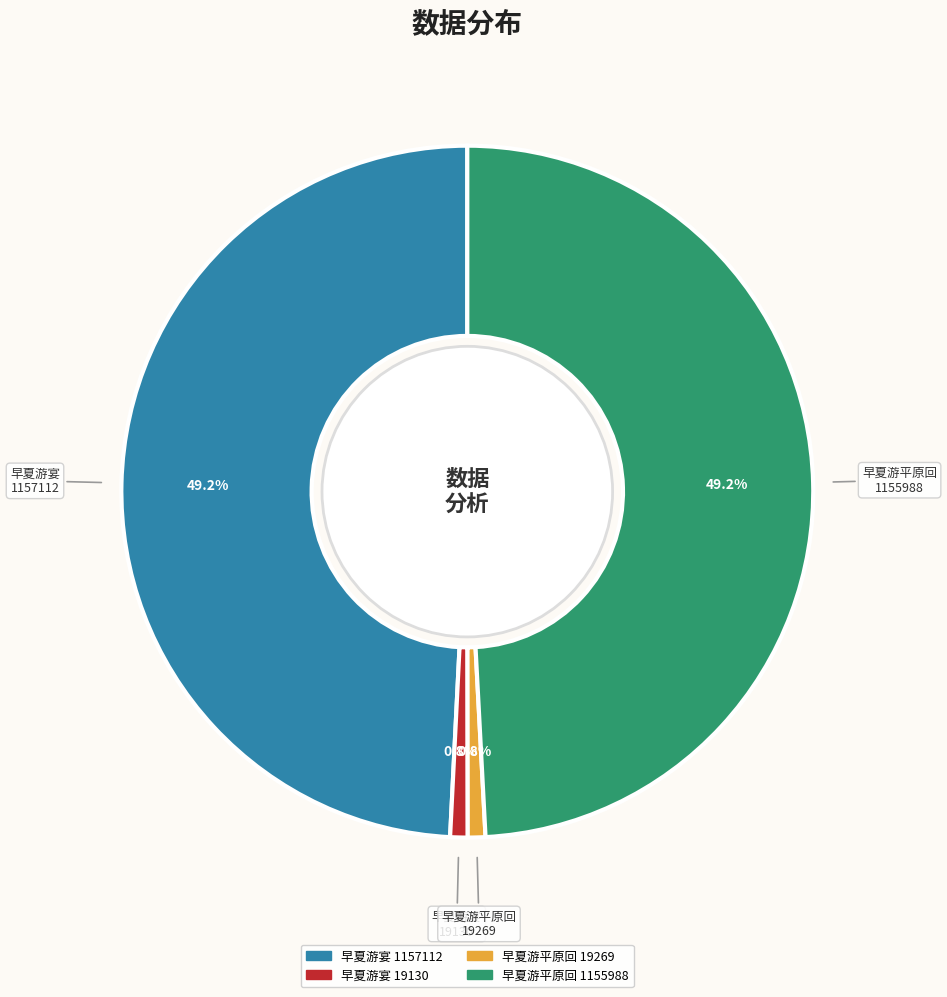

Does any single category account for the majority?

No